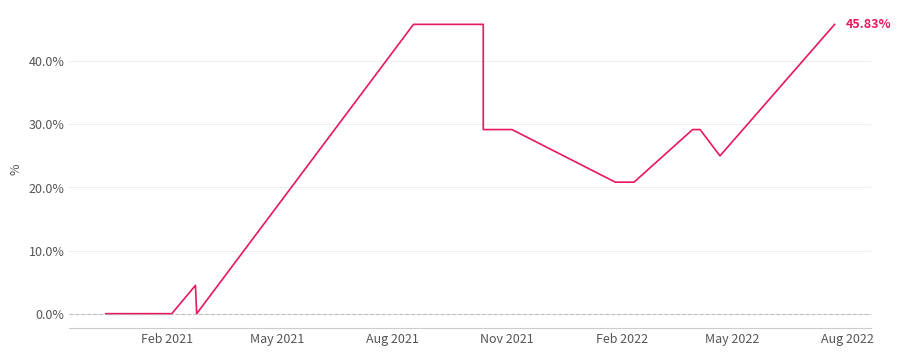

The chart shows a value of 66.3 at 28. True or false?

False